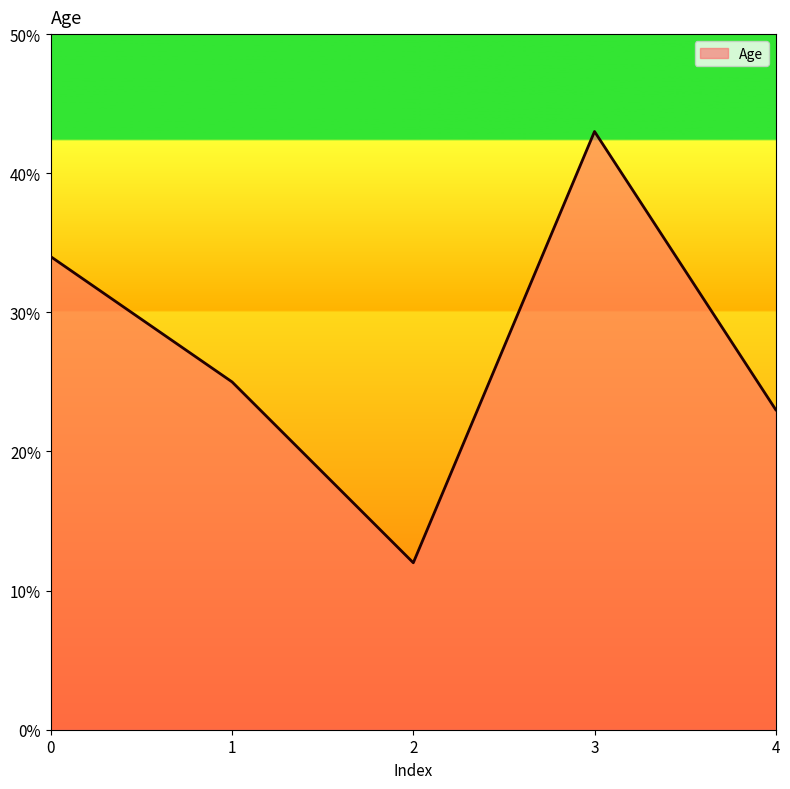

Rank the categories by value from lowest to highest.

2, 4, 1, 0, 3